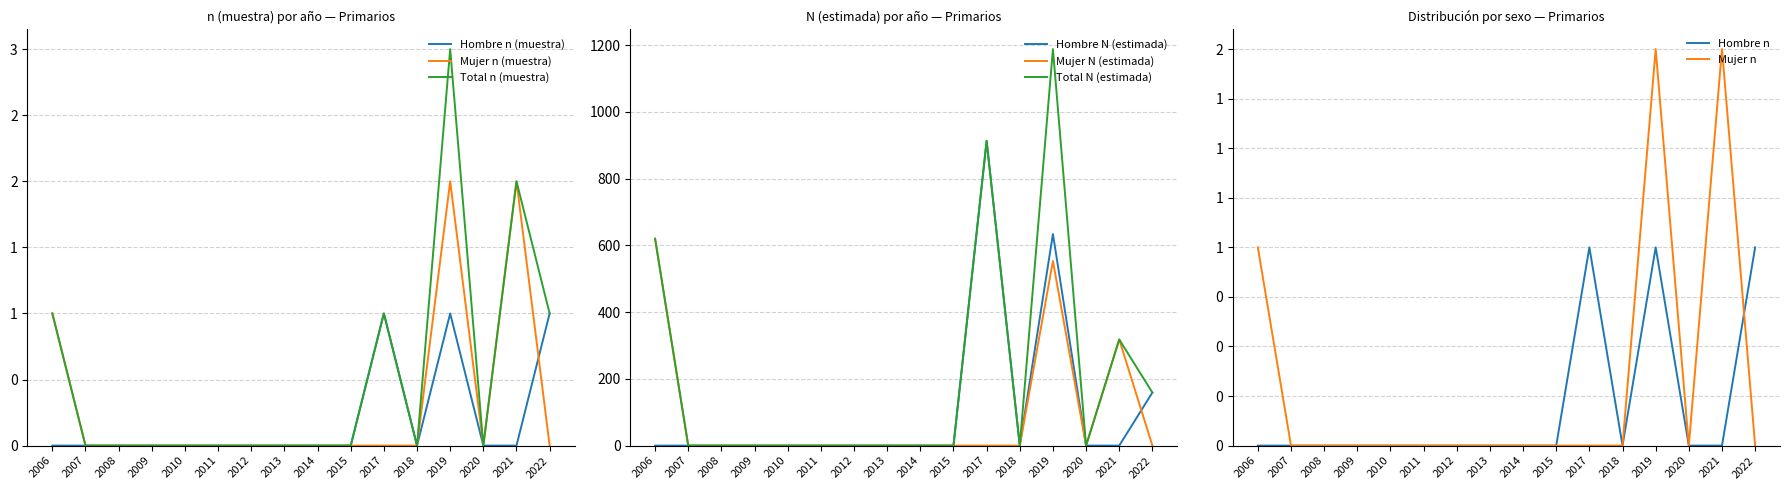

Reading right to left, transcribe all the data shown in this chart.

Hombre n (muestra): 1	0	0	1	0	1	0	0	0	0	0	0	0	0	0	0
Mujer n (muestra): 0	2	0	2	0	0	0	0	0	0	0	0	0	0	0	1
Total n (muestra): 1	2	0	3	0	1	0	0	0	0	0	0	0	0	0	1